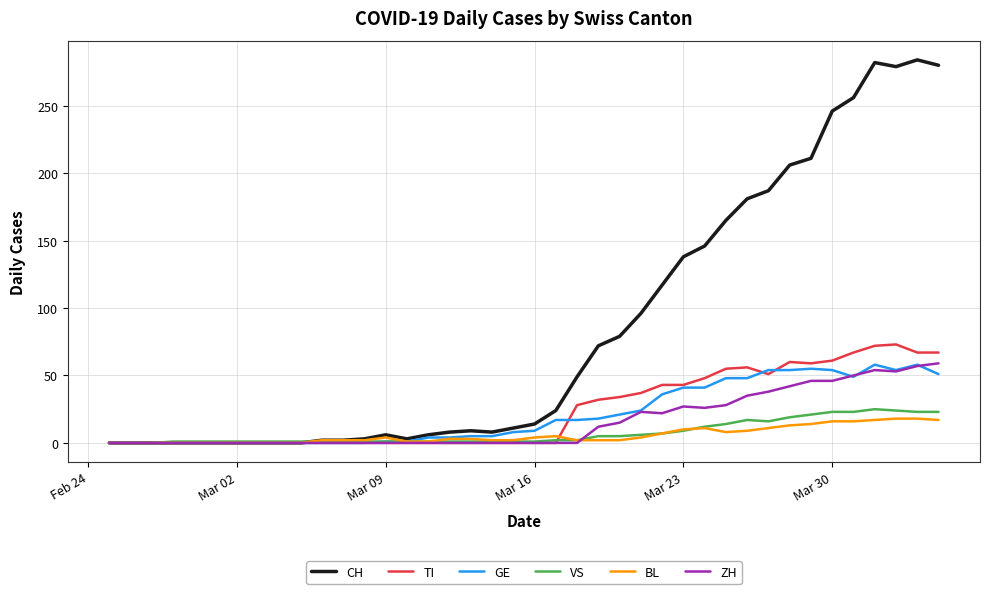

What is the greatest value displayed?

284